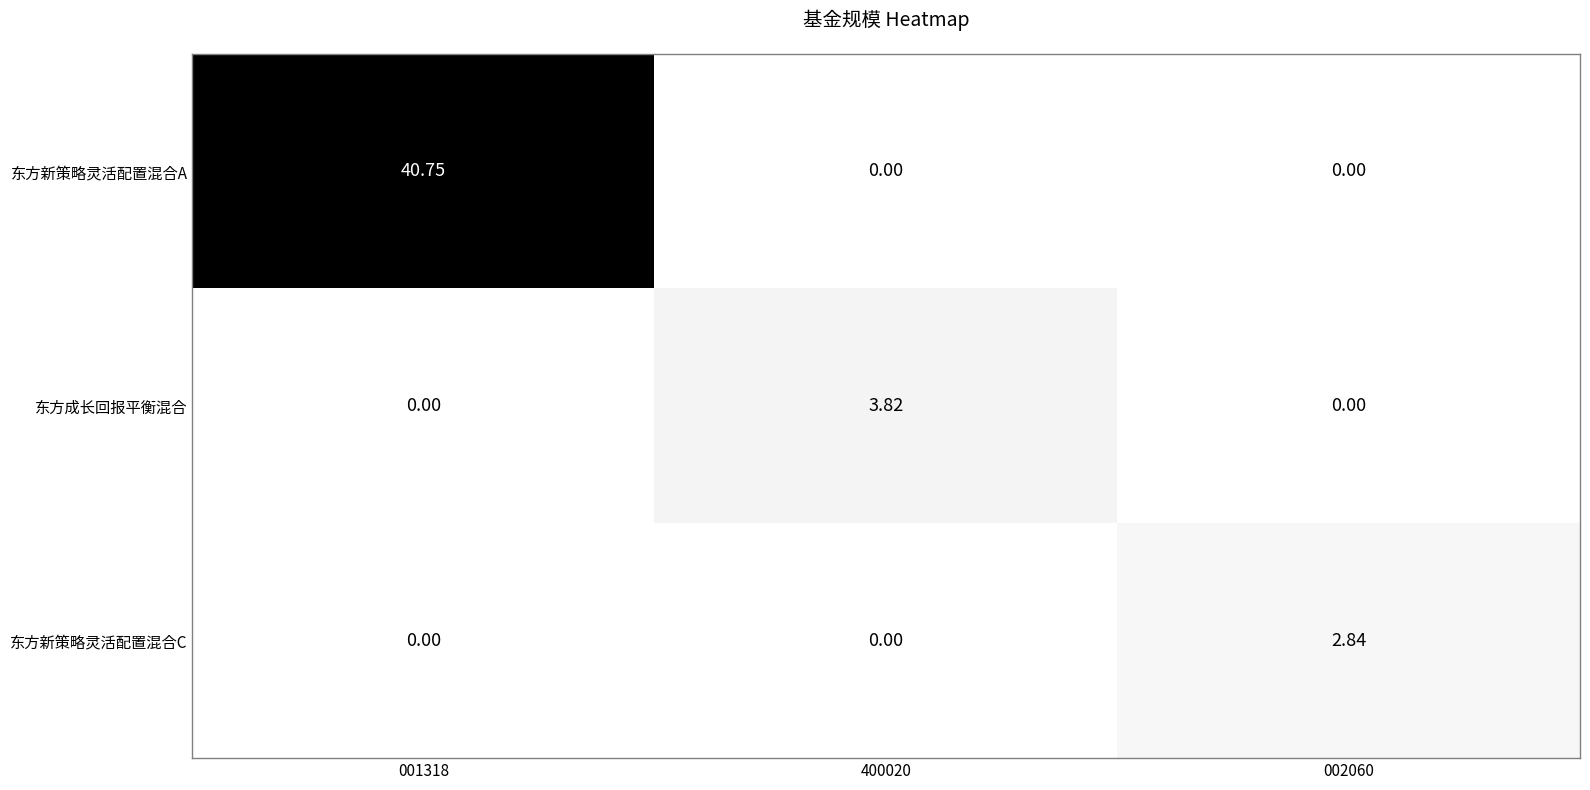

At which category is the sum across all series the highest?

001318